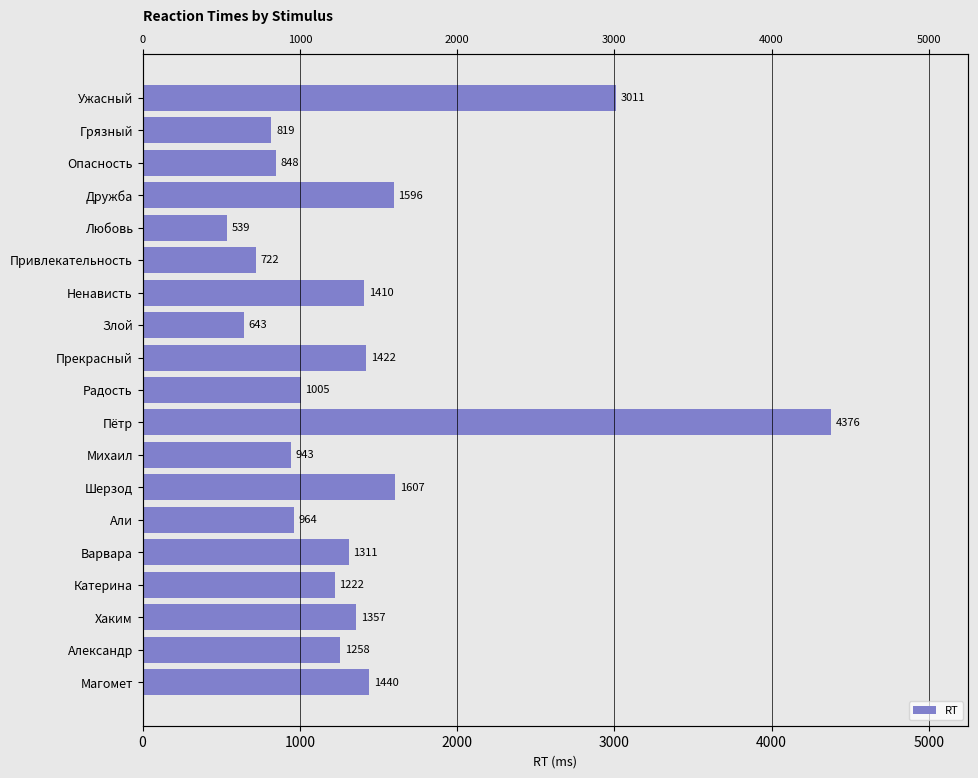

What is the difference between the maximum and minimum values?

3837